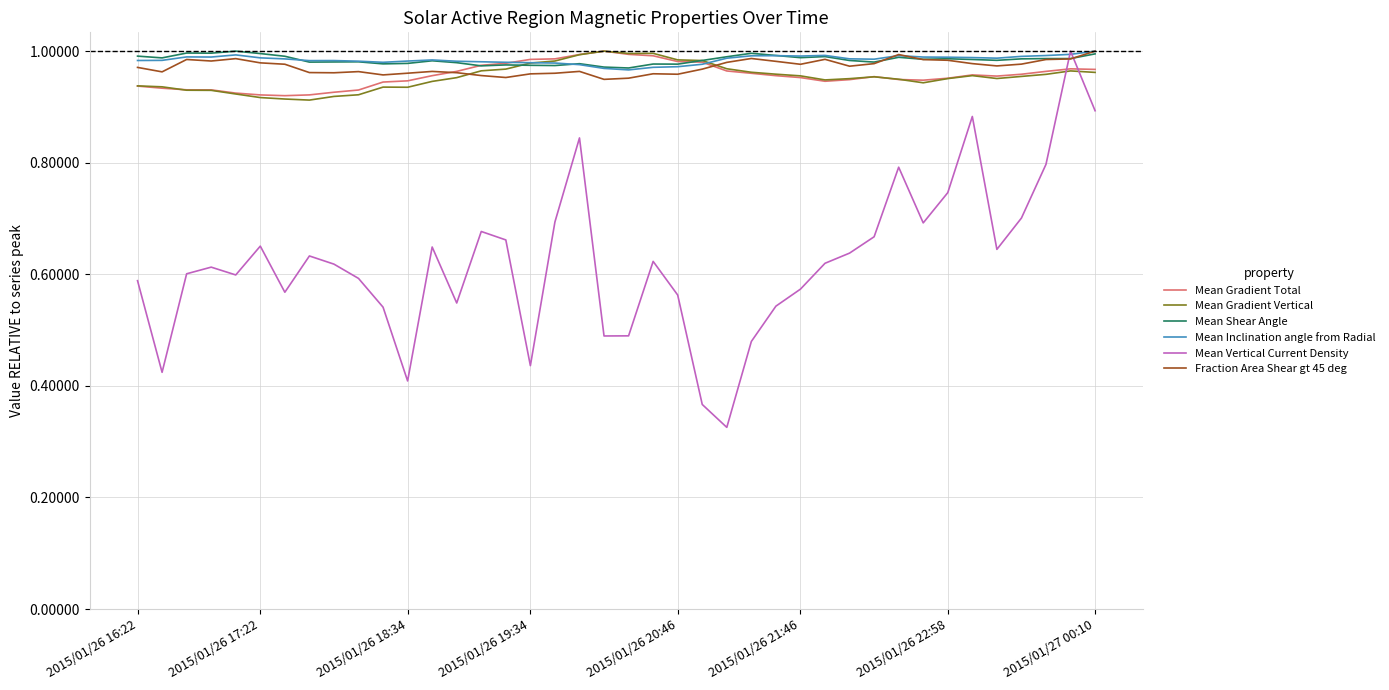

Which series has the widest spread of values?

Mean Vertical Current Density